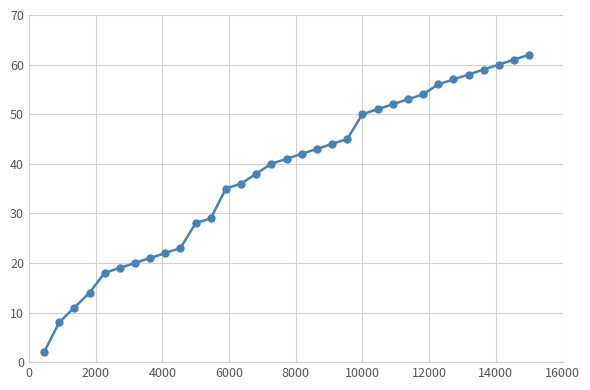

Reading left to right, extract all data points from this chart.

2	8	11	14	18	19	20	21	22	23	28	29	35	36	38	40	41	42	43	44	45	50	51	52	53	54	56	57	58	59	60	61	62